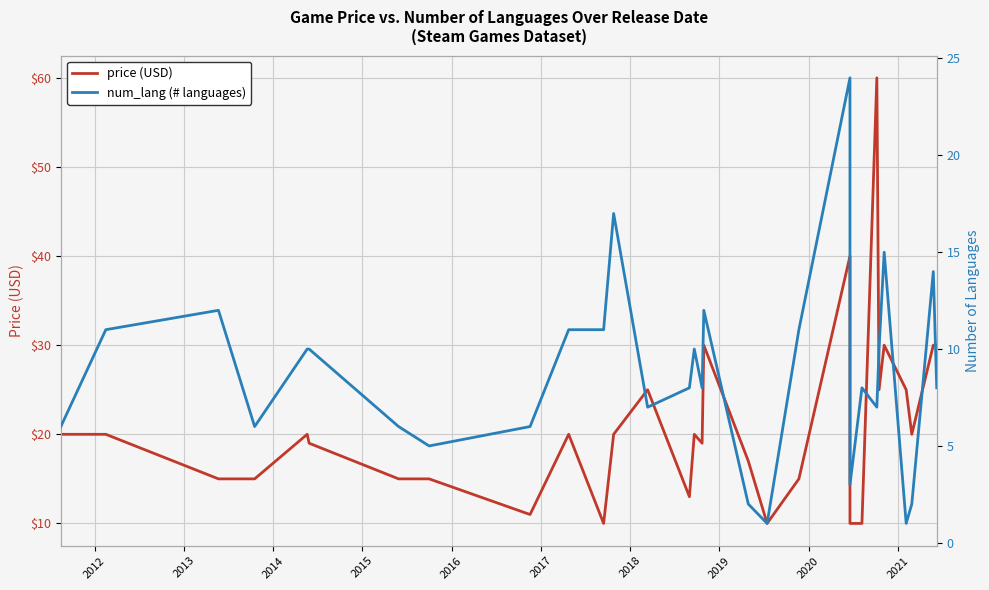

How many data points in price are above 19?

16